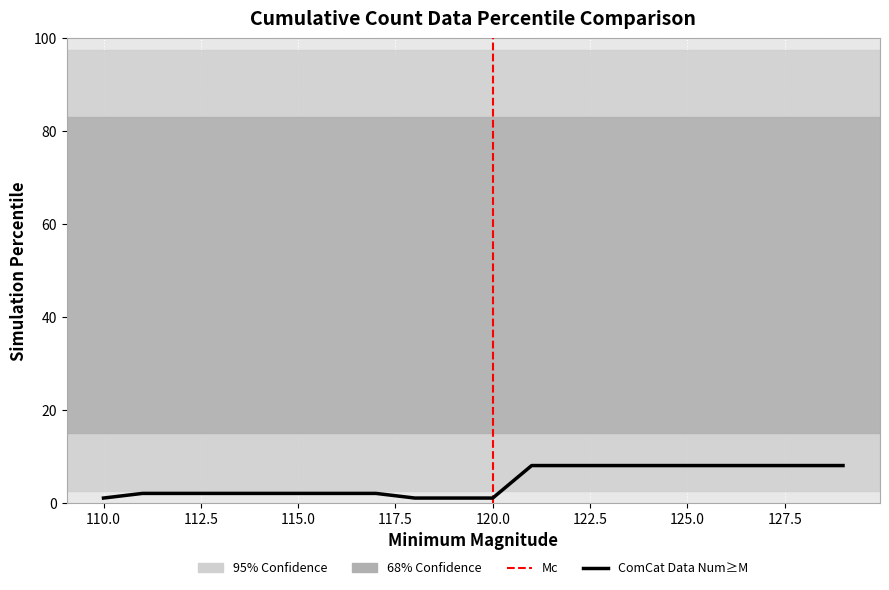

The chart shows a value of 11 at 123. True or false?

False